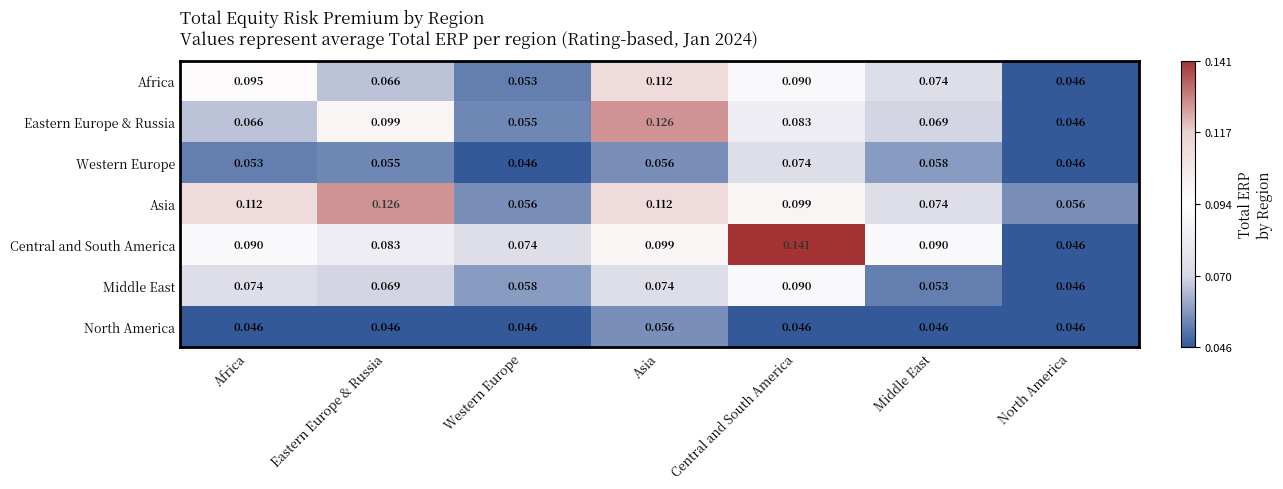

Which series has the largest range (max minus min)?

Central and South America